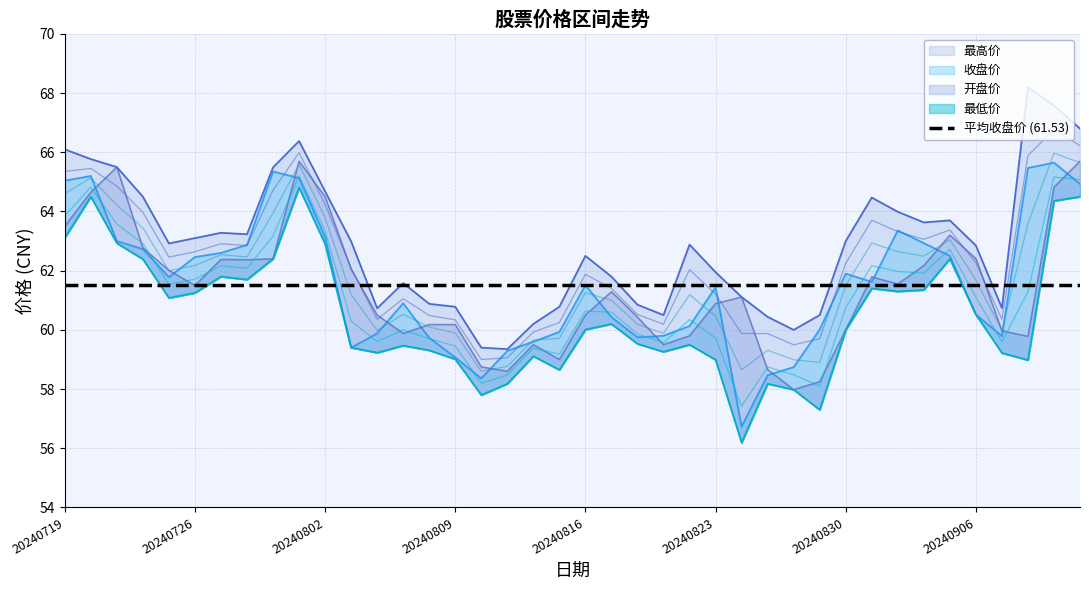

Between 20240809 and 20240902, which series saw the biggest shift?

最高价